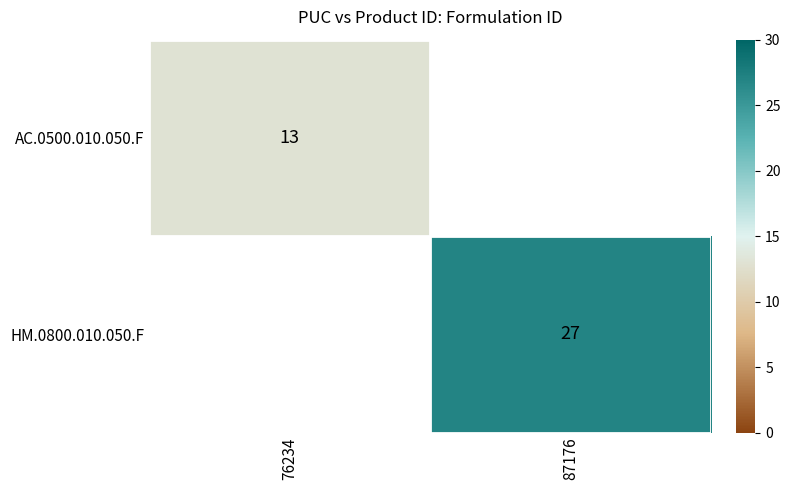

At which category does the chart reach its minimum across all series?

76234